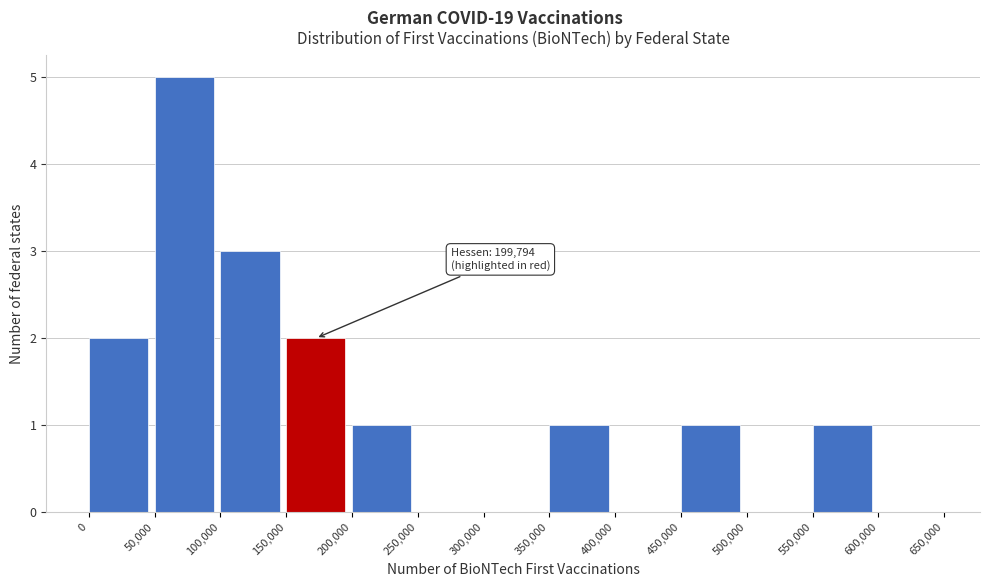

Which range on the x-axis has the tallest bar?

50,000 to 100,000